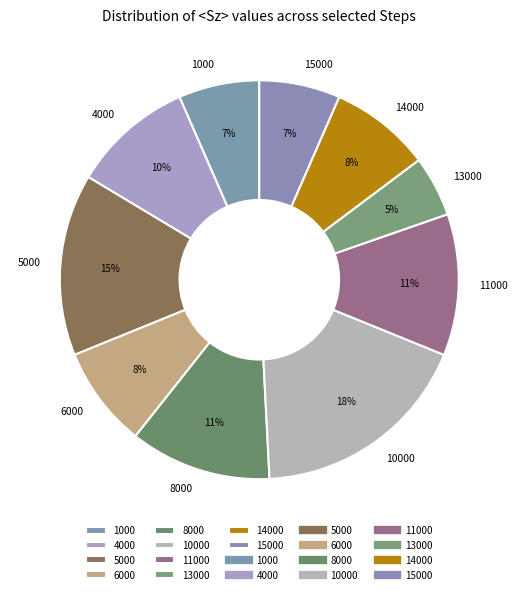

Combined, do 14000 and 5000 account for over 50%?

No